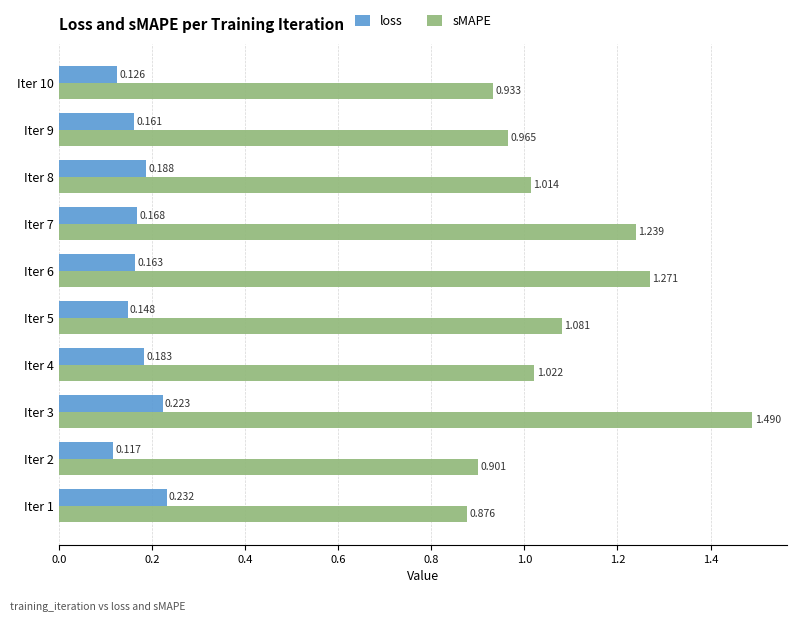

At which category is the sum across all series the highest?

Iter 3